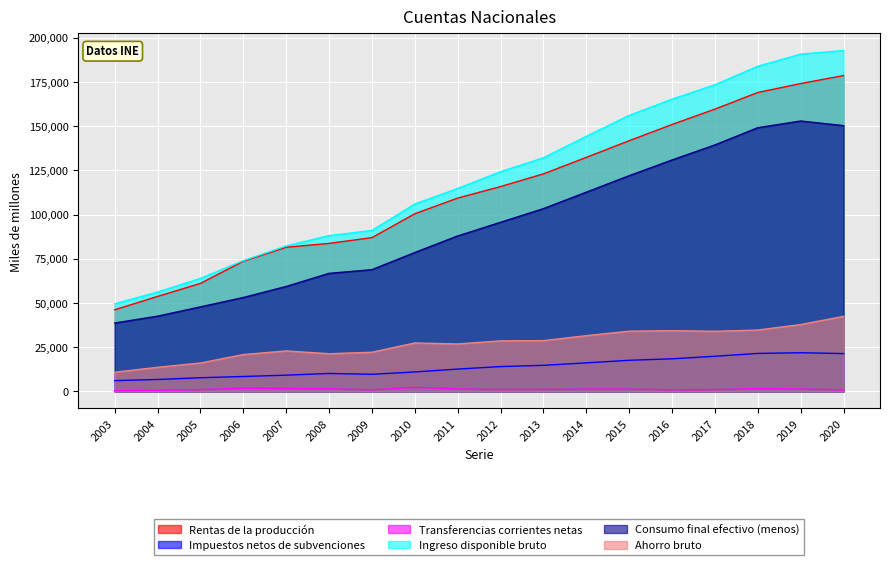

In Transferencias corrientes netas, how many points are lower than both neighbors (excluding endpoints)?

3